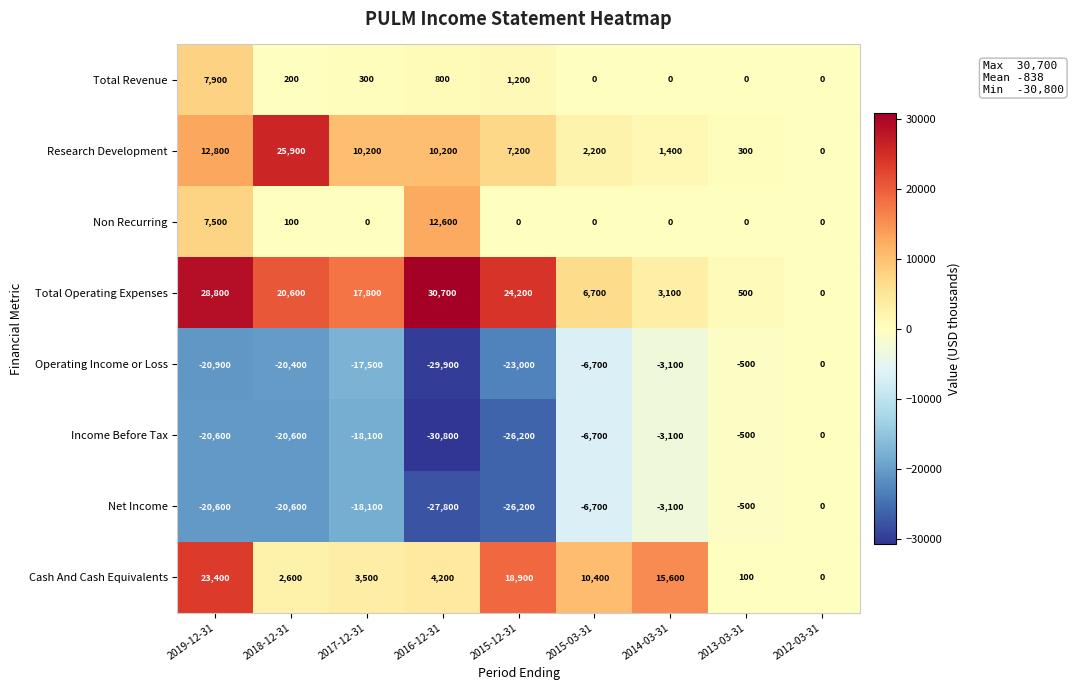

What is the total value across all series at 2018-12-31?

-12200